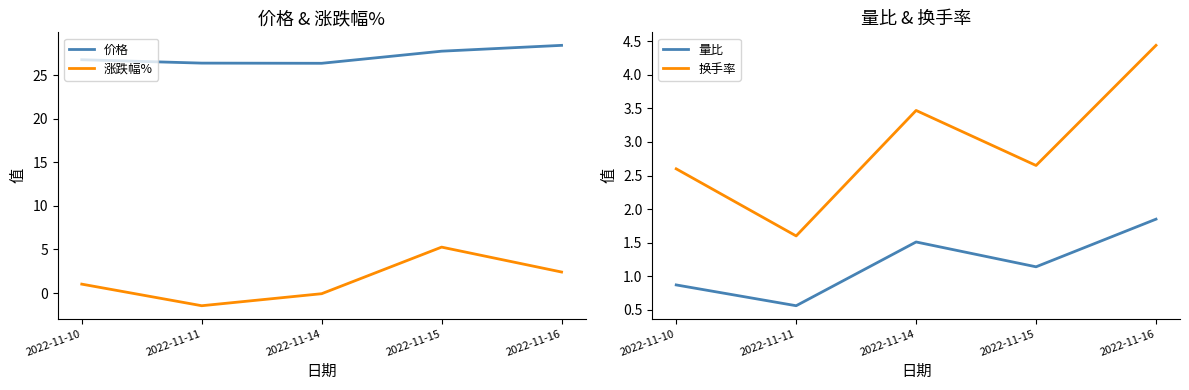

Reading left to right, extract all data points from this chart.

价格: 2022-11-10=26.8	2022-11-11=26.4	2022-11-14=26.4	2022-11-15=27.8	2022-11-16=28.4
涨跌幅%: 2022-11-10=1.0	2022-11-11=-1.5	2022-11-14=-0.1	2022-11-15=5.3	2022-11-16=2.4
量比: 2022-11-10=0.9	2022-11-11=0.6	2022-11-14=1.5	2022-11-15=1.1	2022-11-16=1.9
换手率: 2022-11-10=2.6	2022-11-11=1.6	2022-11-14=3.5	2022-11-15=2.6	2022-11-16=4.4